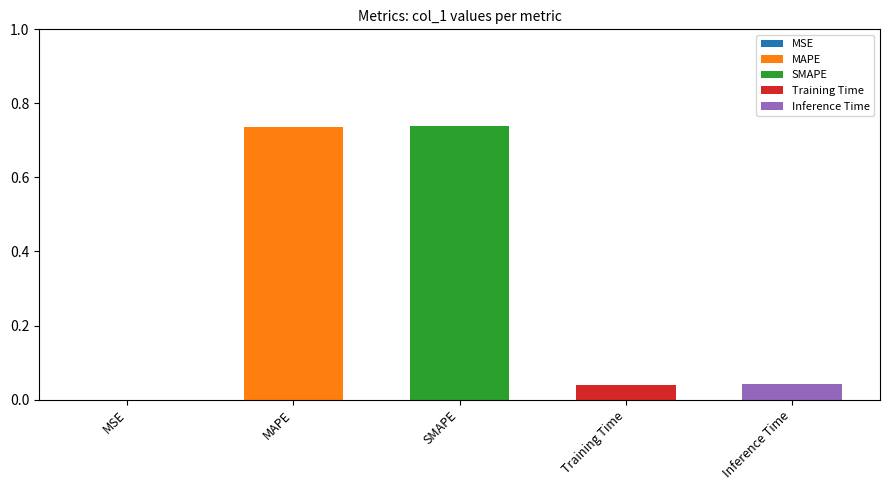

How many bars are there in total?

5